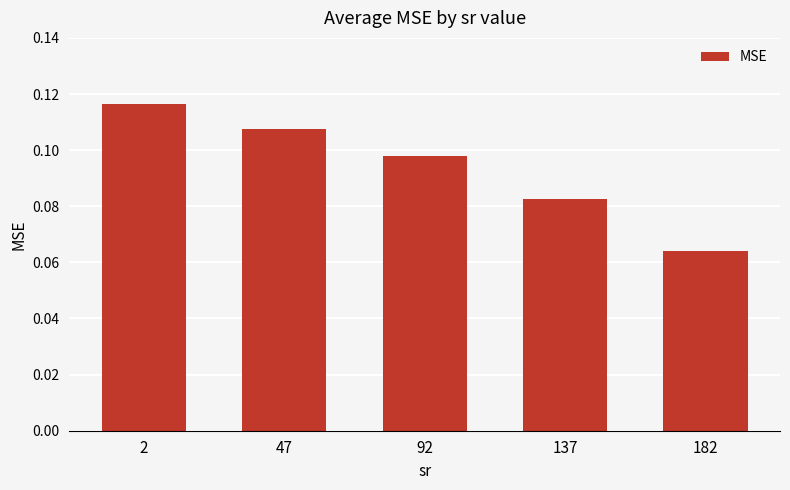

List the labels in order of value, smallest first.

182, 137, 92, 47, 2